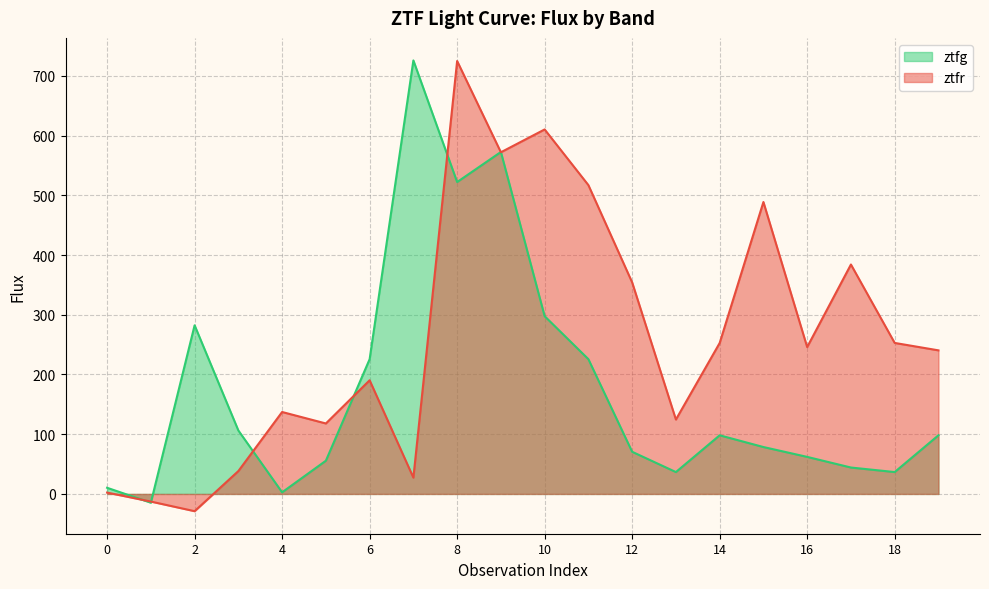

How many distinct data groups are displayed?

2